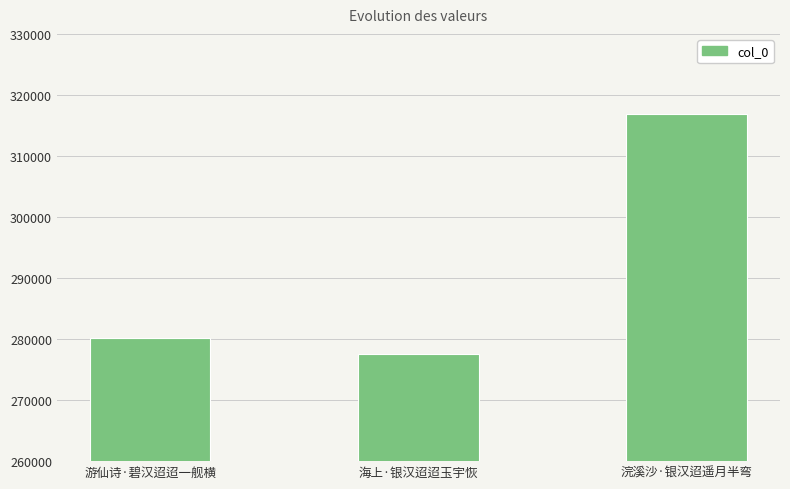

What is the label of the 2nd bar from the right?

海上·银汉迢迢玉宇恢